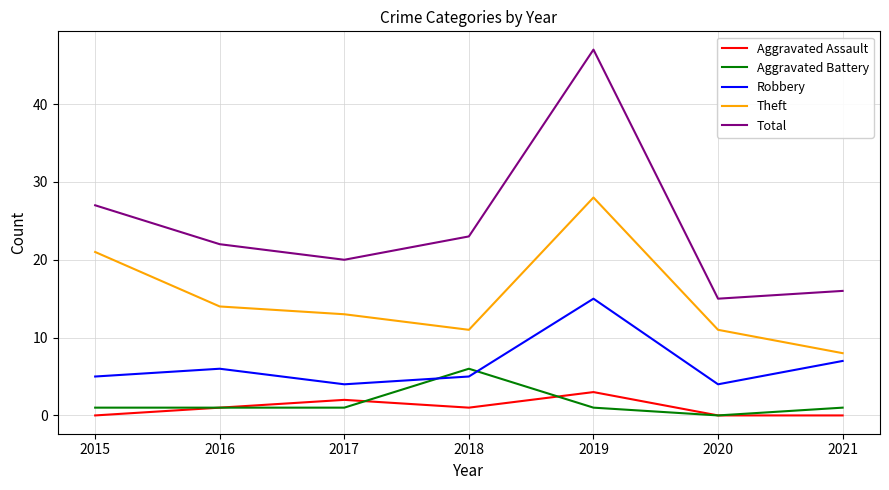

True or false: Aggravated Battery has a value of 6 at 2018.

True